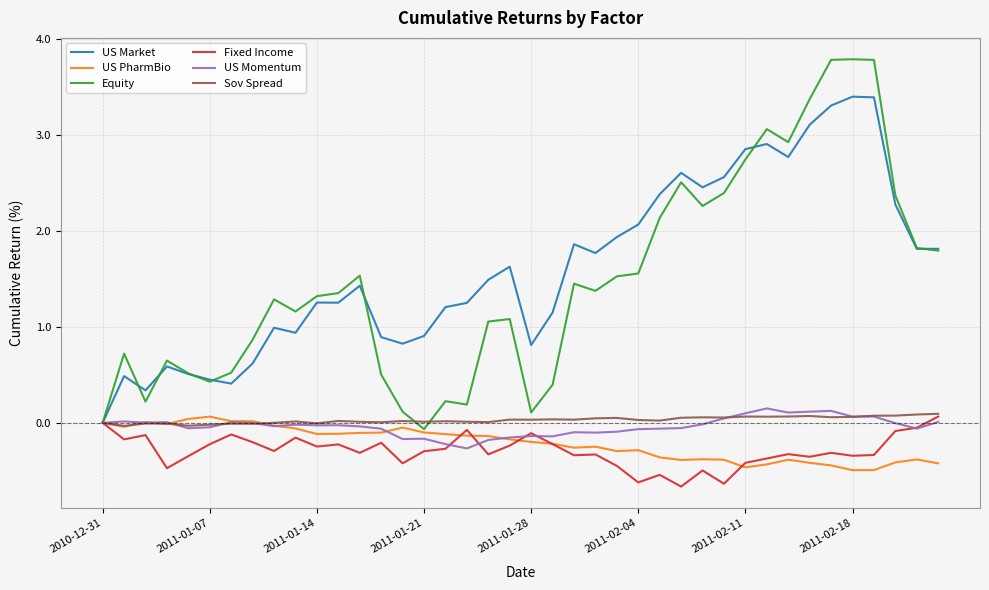

What is the lowest value of the Fixed Income series?

-0.7